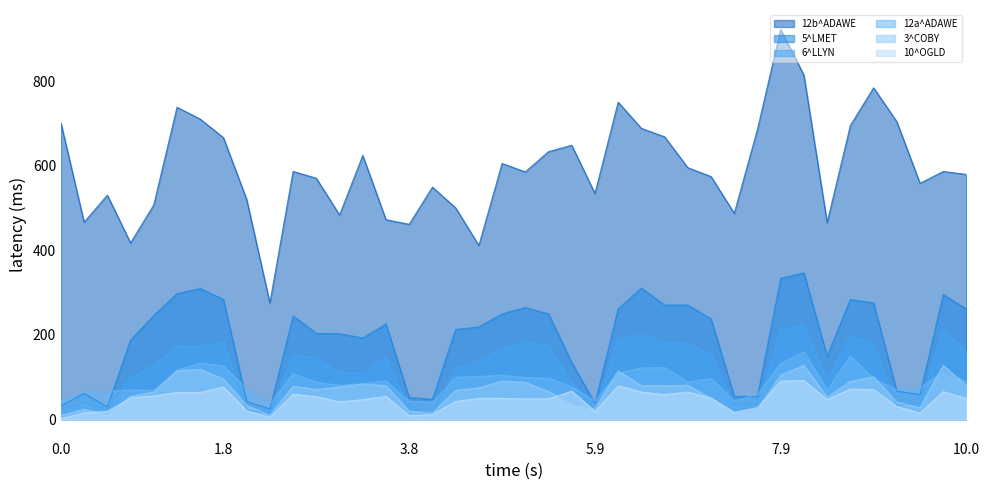

What is the maximum value for 12b^ADAWE?

922